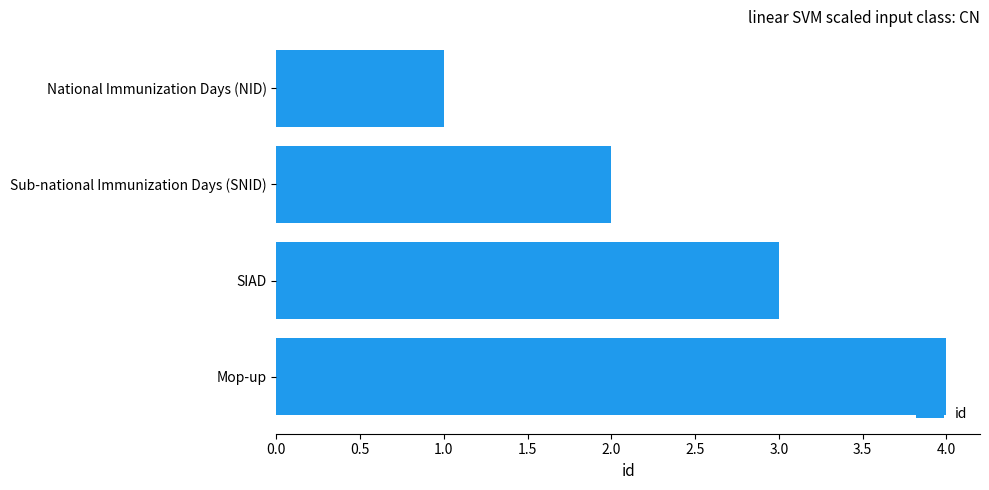

True or false: the data shows 3 at SIAD.

True